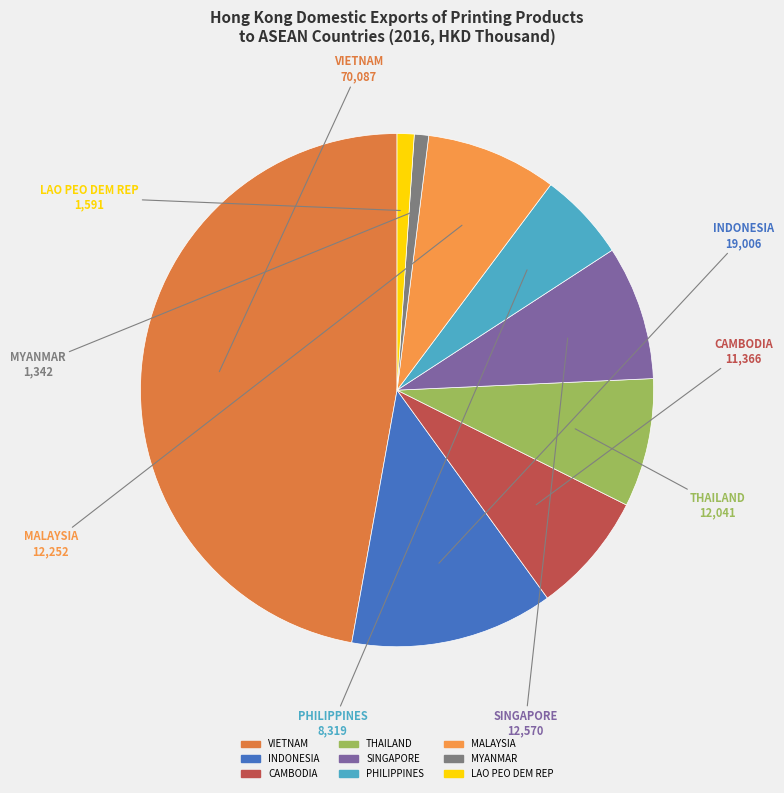

Which slice is the largest?

VIETNAM